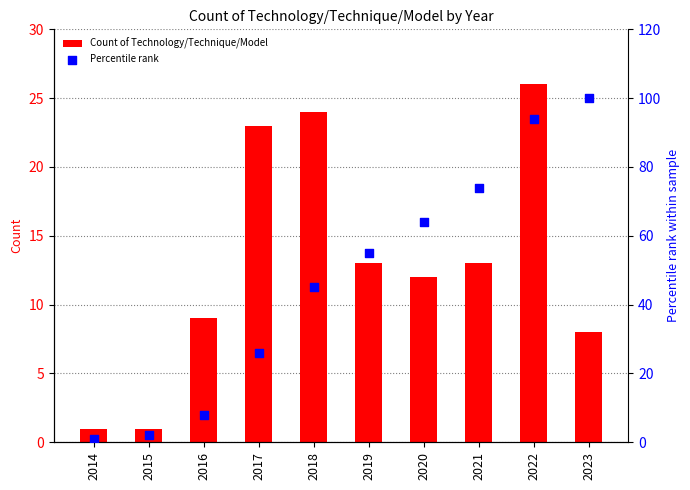

Which series contains the lowest Y value?

Count of Technology/Technique/Model